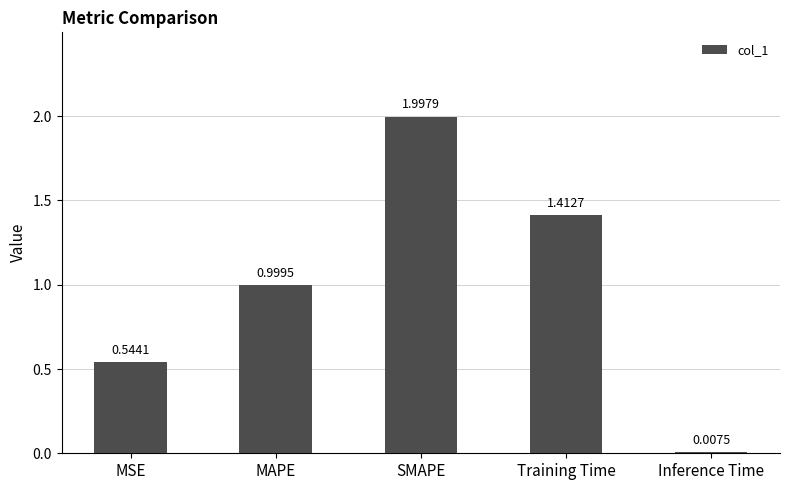

Where is the data nearest to the value 1?

MAPE